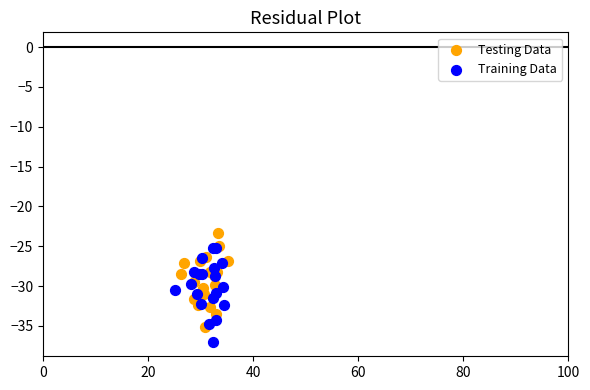

Which series reaches the minimum Y coordinate?

Training Data